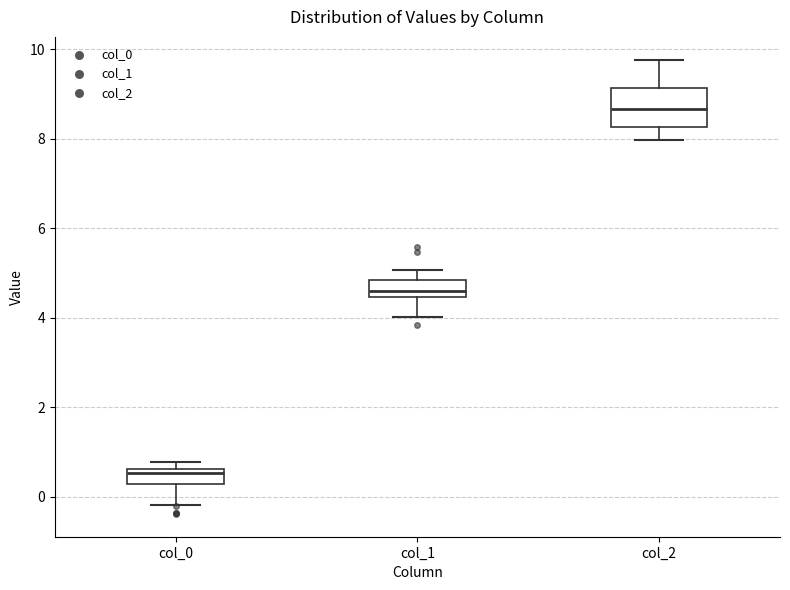

Reading left to right, transcribe this box plot: for each box, give where its median line is, the range the box spans, and where its two whiskers end, as read against the y-axis. The values are not printed on the chart, so give them approximately, as read against the axis.

col_0: median 0.6 (just below the box's upper edge), box 0.2 to 0.6, whiskers -0.2 to 0.8
col_1: median 4.6, box 4.4 to 4.8, whiskers 4.0 to 5.0
col_2: median 8.6, box 8.2 to 9.2, whiskers 8.0 to 9.8